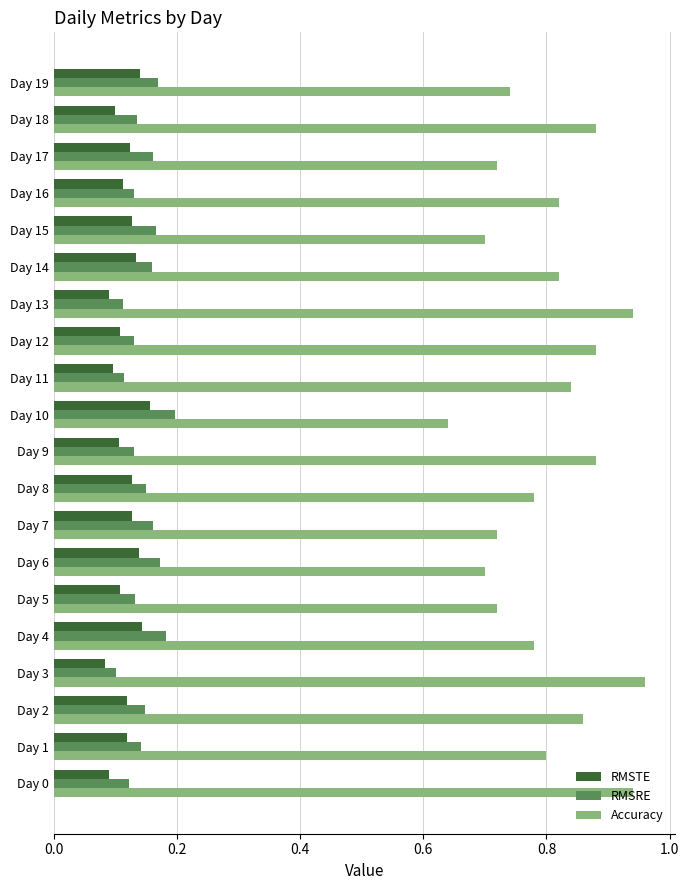

At which label does RMSRE reach its minimum?

Day 3